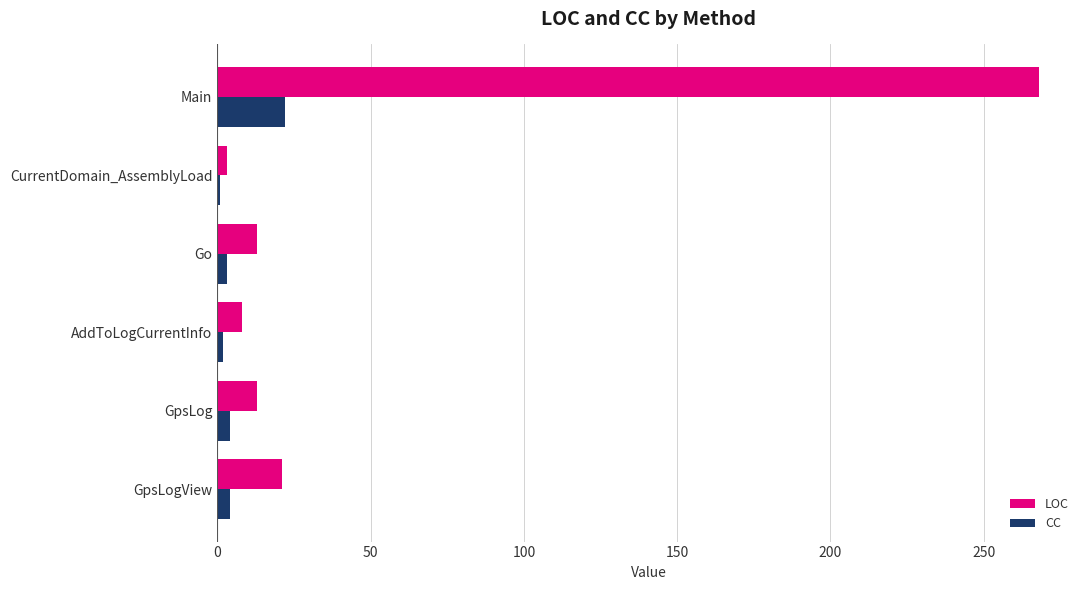

Which series has the largest range (max minus min)?

LOC